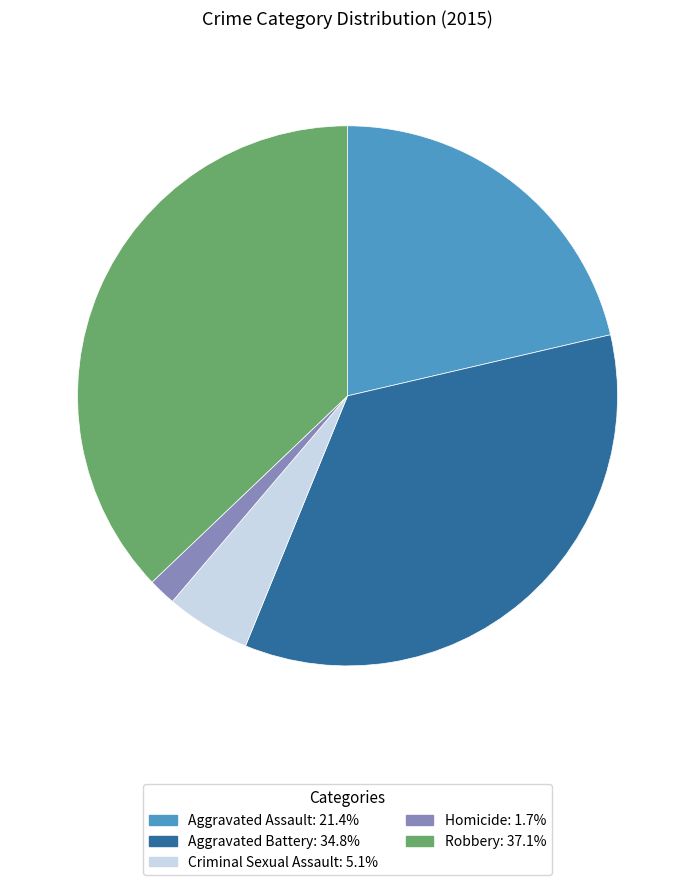

Which has a higher value, Aggravated Battery or Robbery?

Robbery